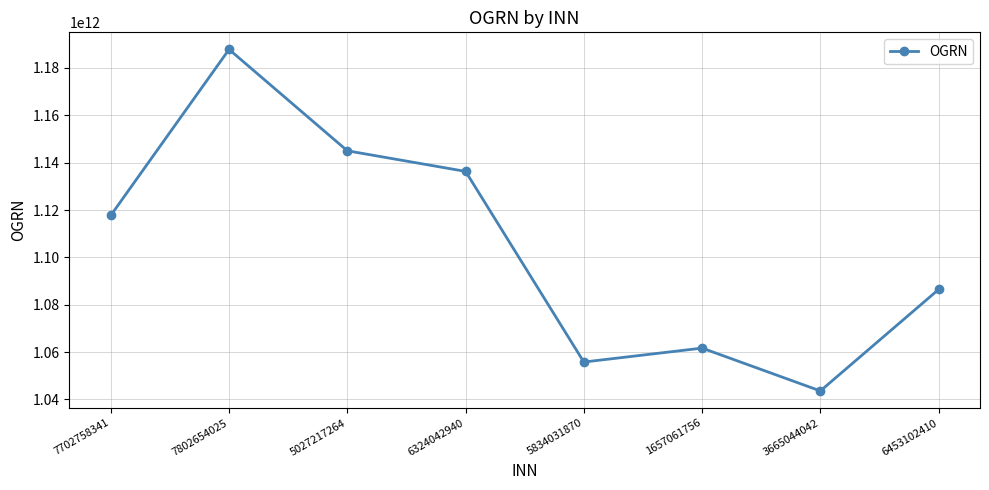

Rank the categories by value from highest to lowest.

7802654025, 5027217264, 6324042940, 7702758341, 6453102410, 1657061756, 5834031870, 3665044042